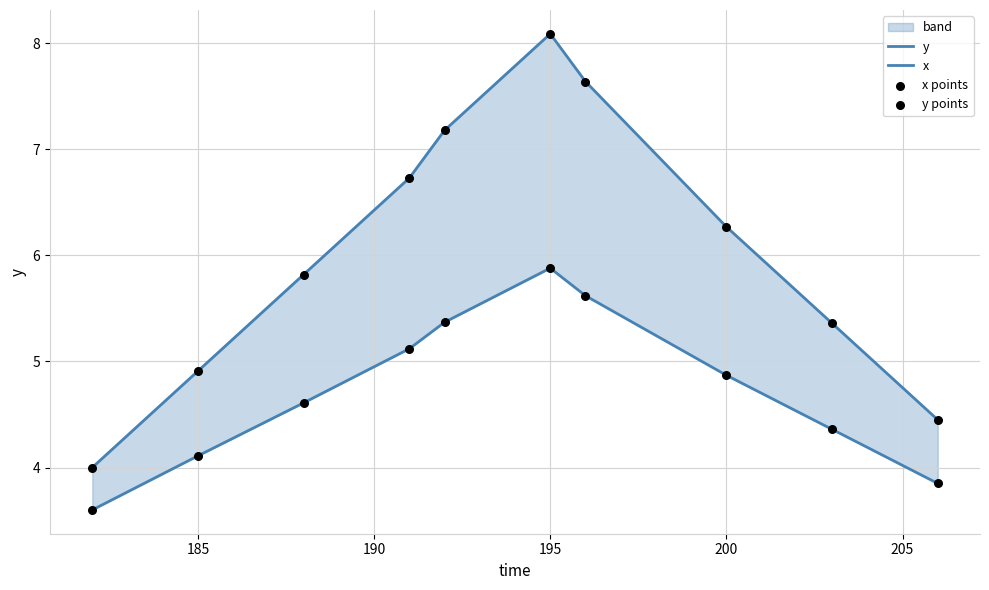

Which series contains the lowest Y value?

y